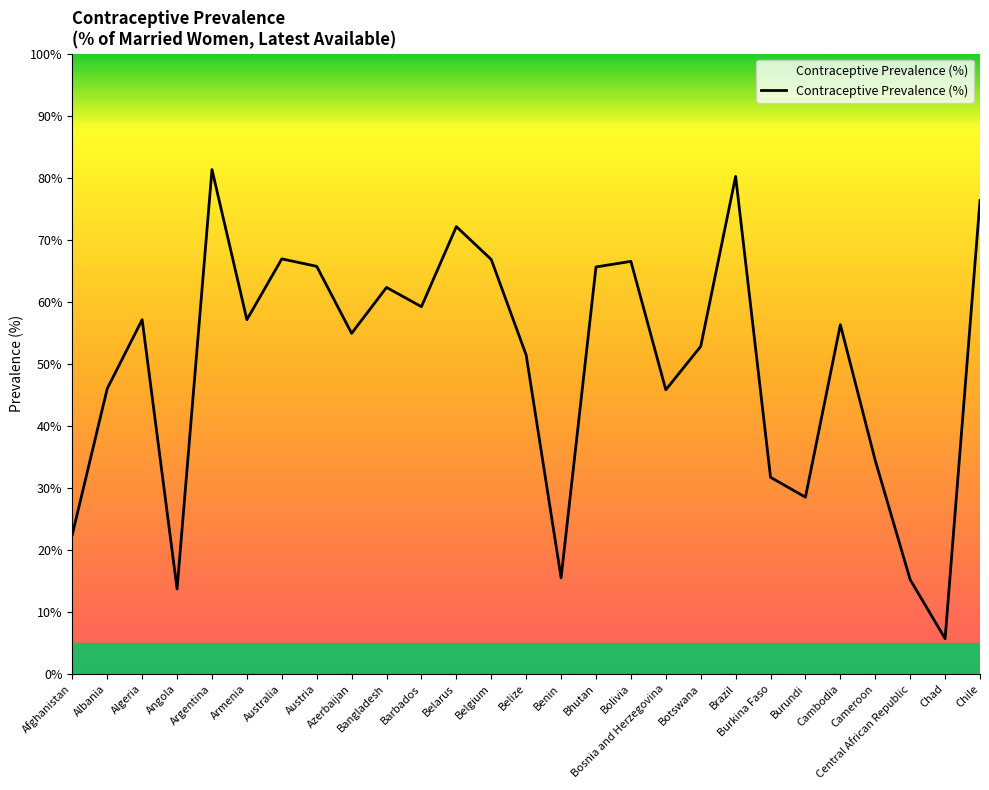

What is the difference between the maximum and minimum values?

75.6